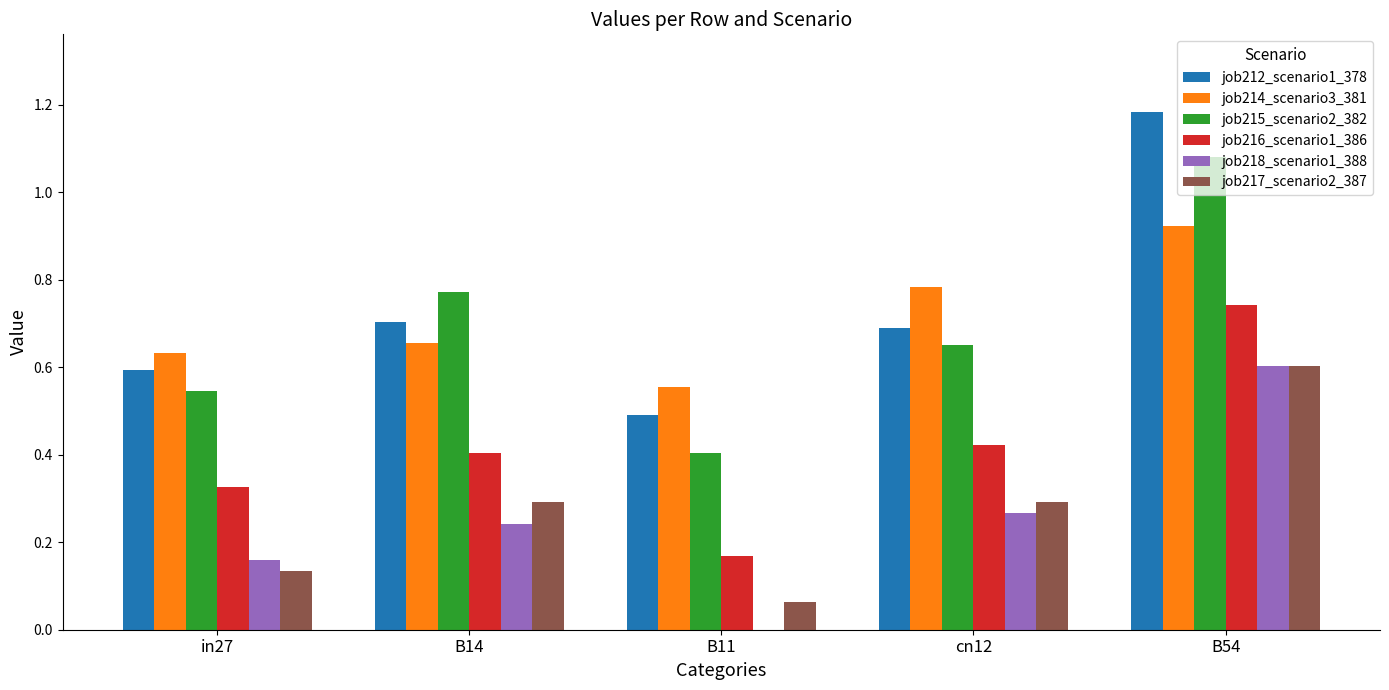

At which category is the sum across all series the highest?

B54